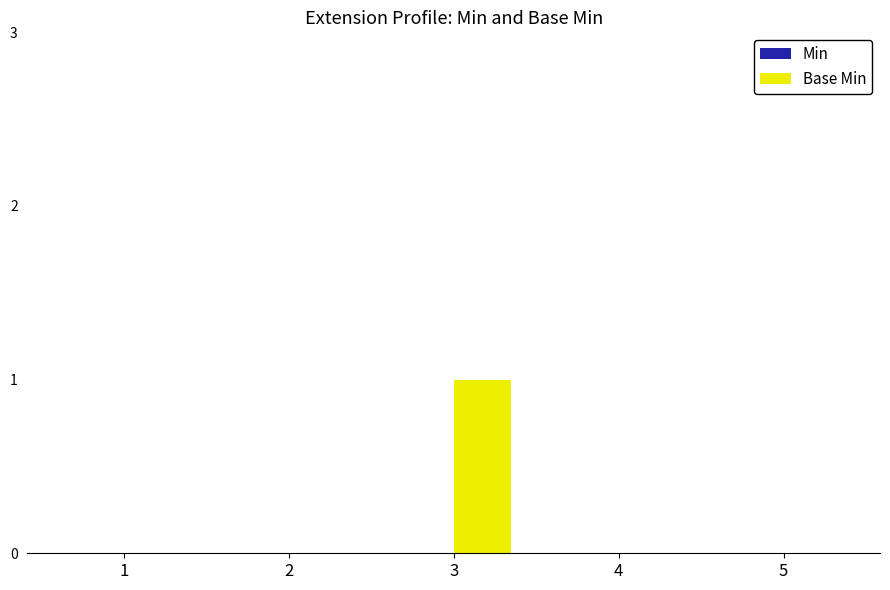

True or false: the data shows 0 at 3.

False